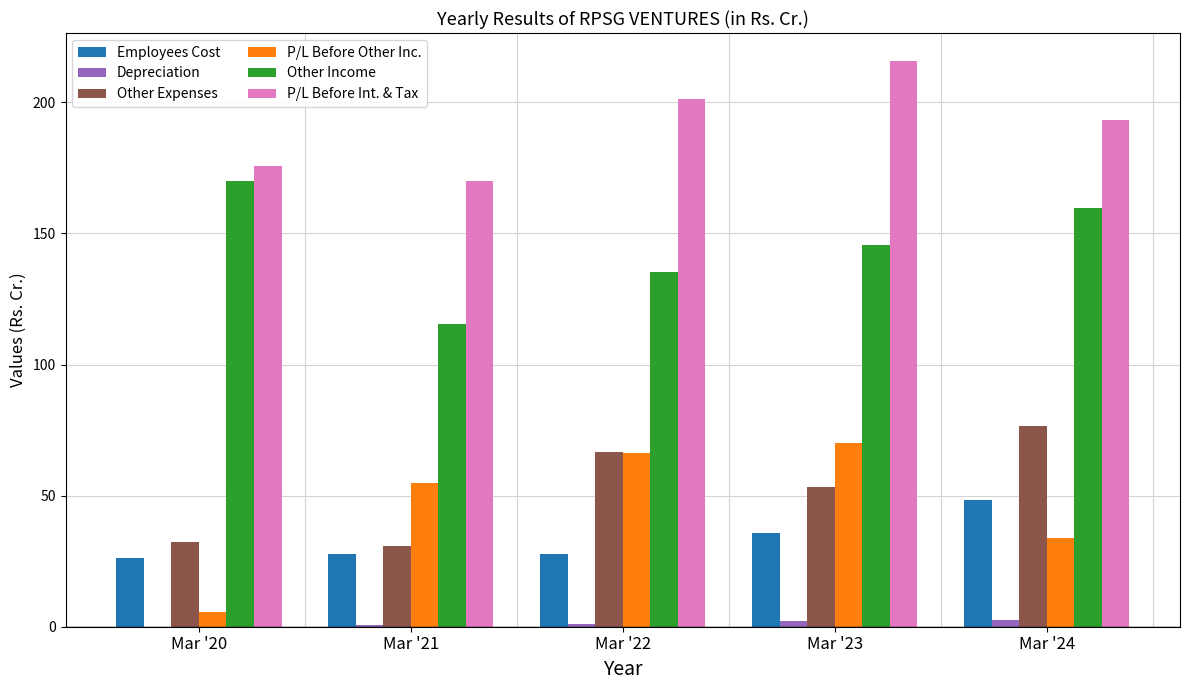

What is the sum of all P/L Before Other Inc. values?

230.3